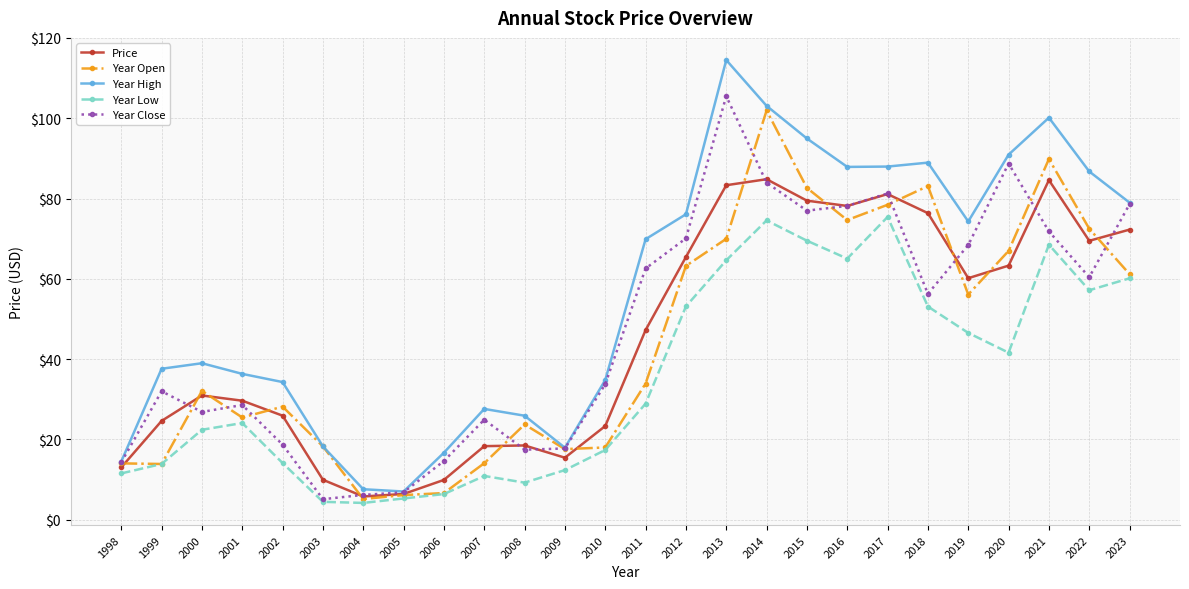

The value of Year Open at 2005 is 6.1. True or false?

True